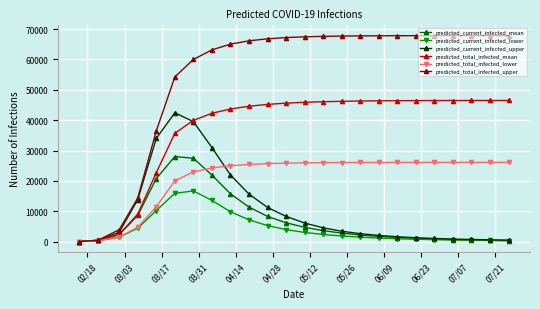

Which series has the largest range (max minus min)?

predicted_total_infected_upper